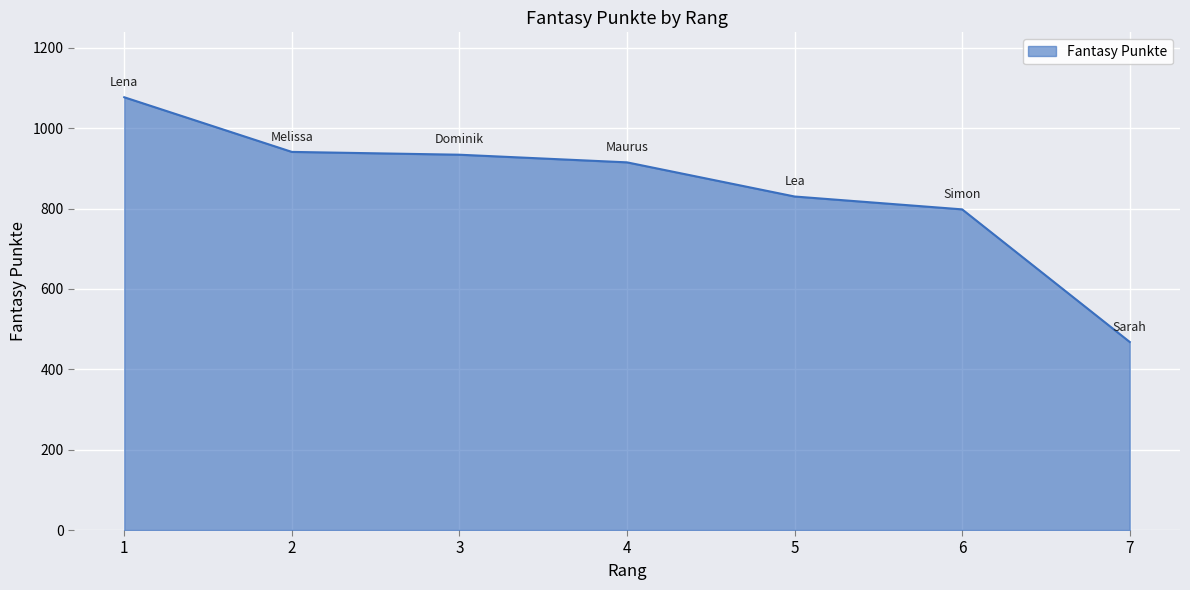

The value at 1 is 1077. True or false?

True